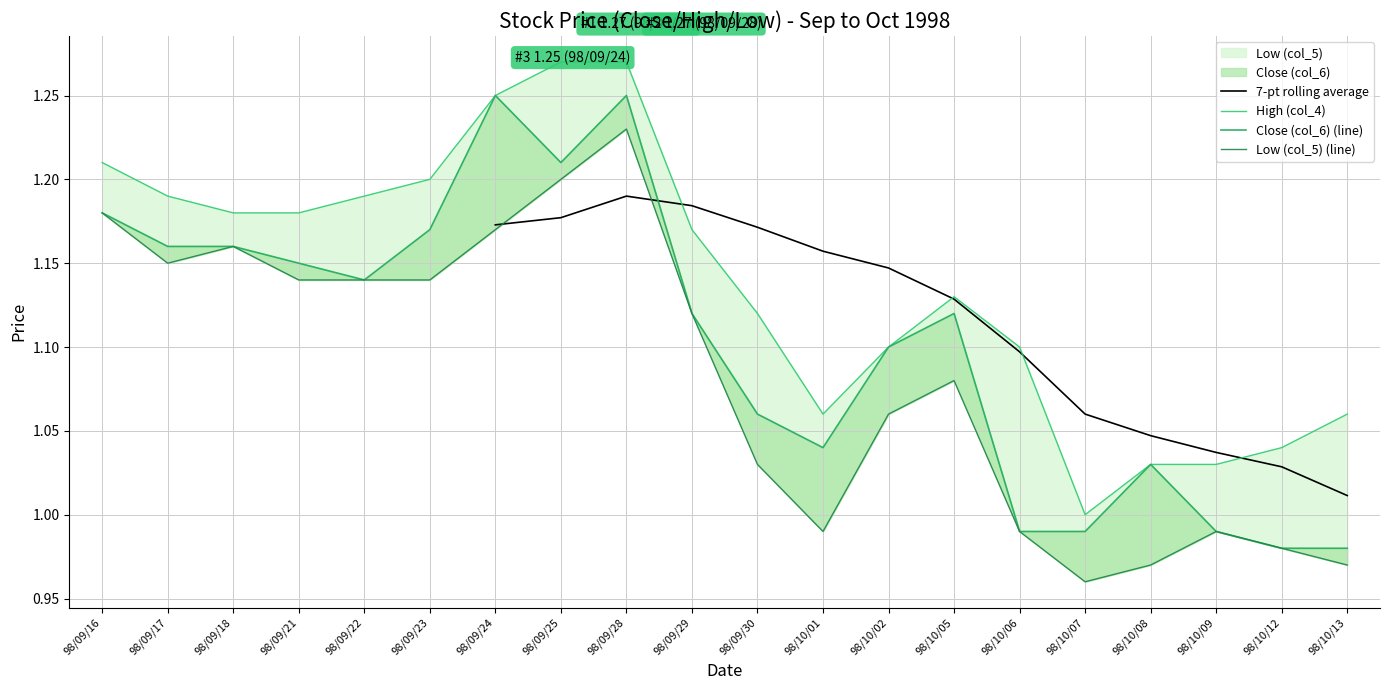

How many interior local peaks does the High (col_4) series have?

1